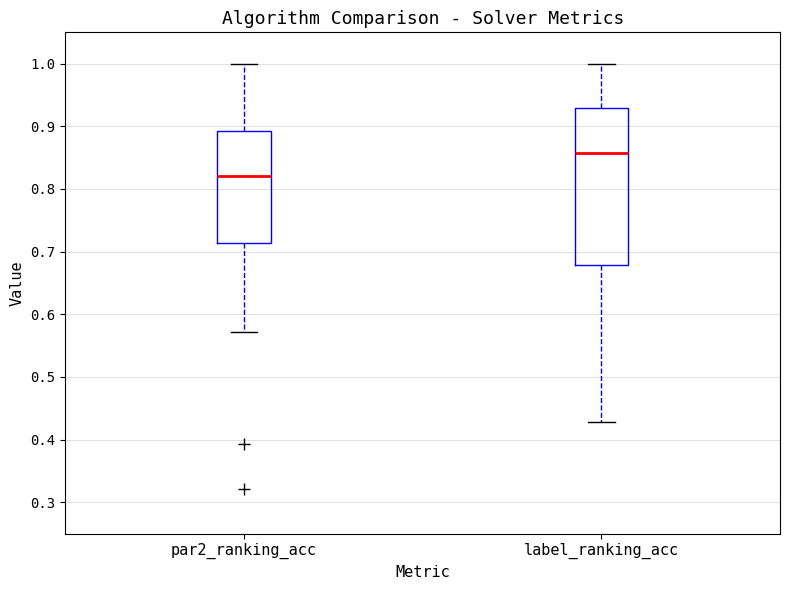

Which box's median line is the lowest?

par2_ranking_acc